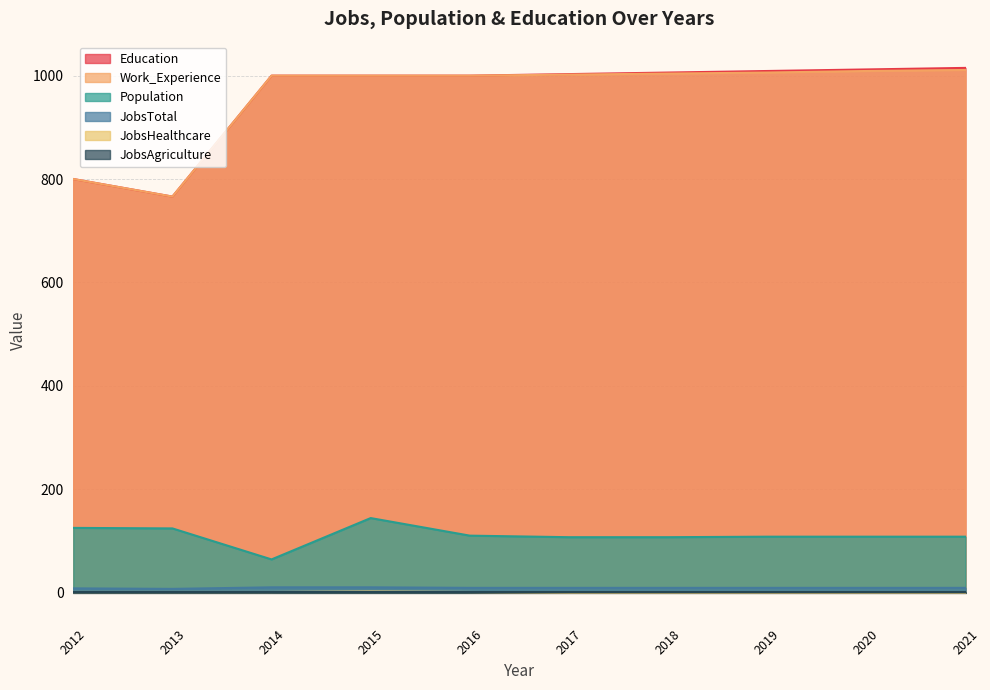

What is the minimum value for JobsTotal?

7